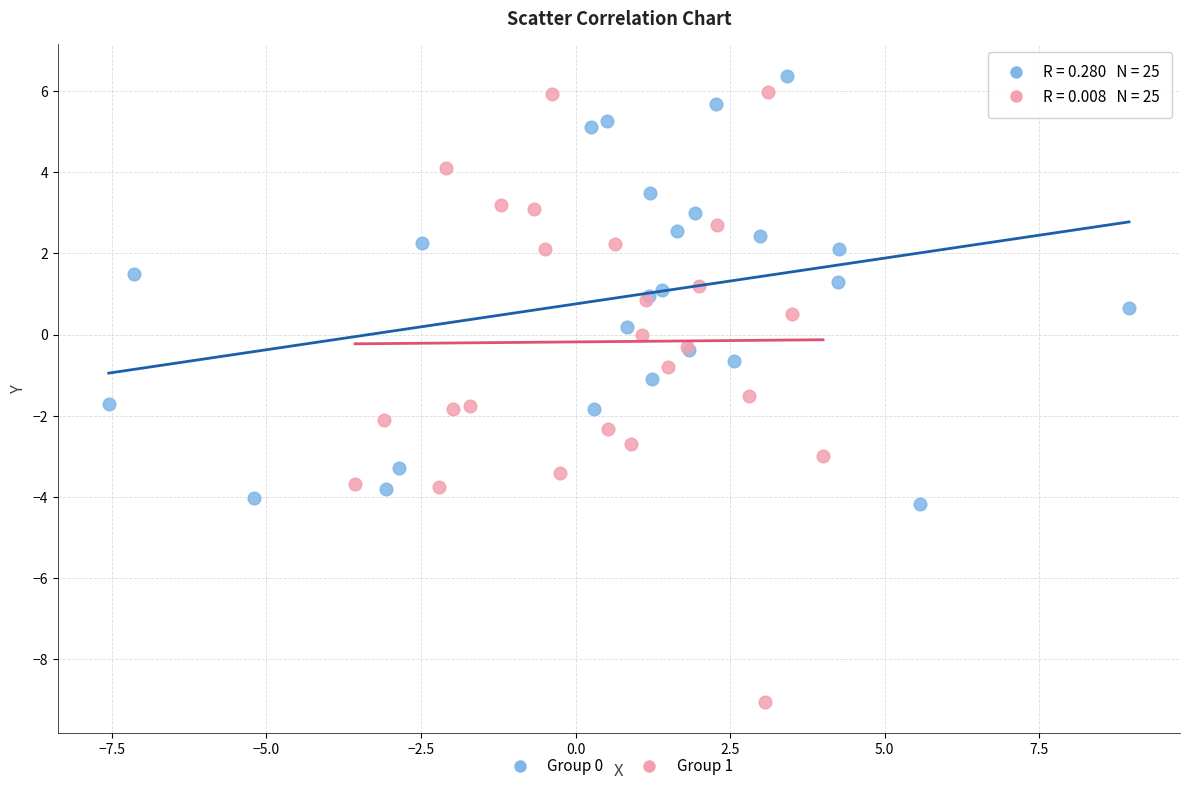

Which series has the widest spread of Y values?

Group 1